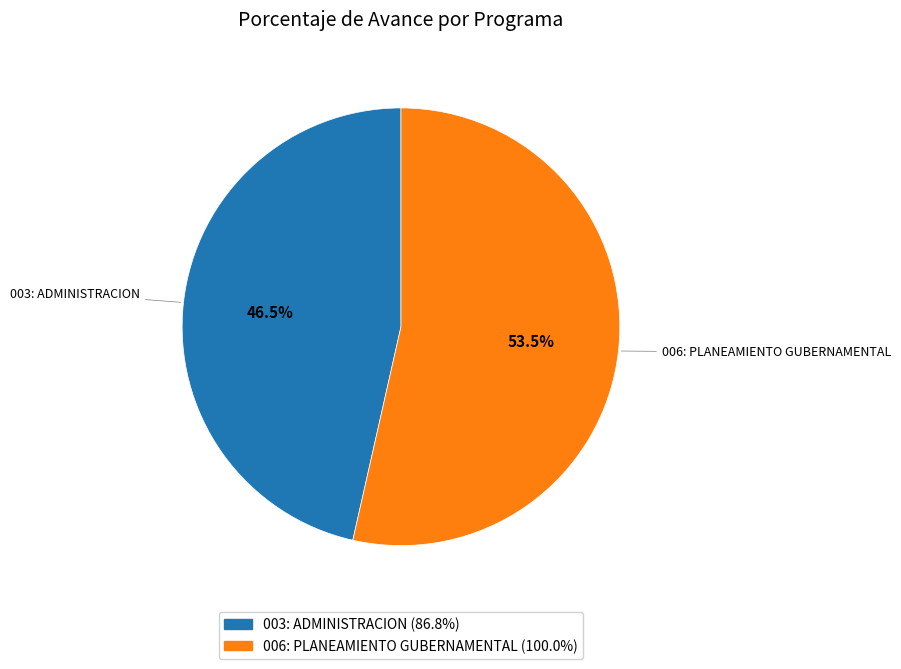

Count the number of slices in the pie.

2